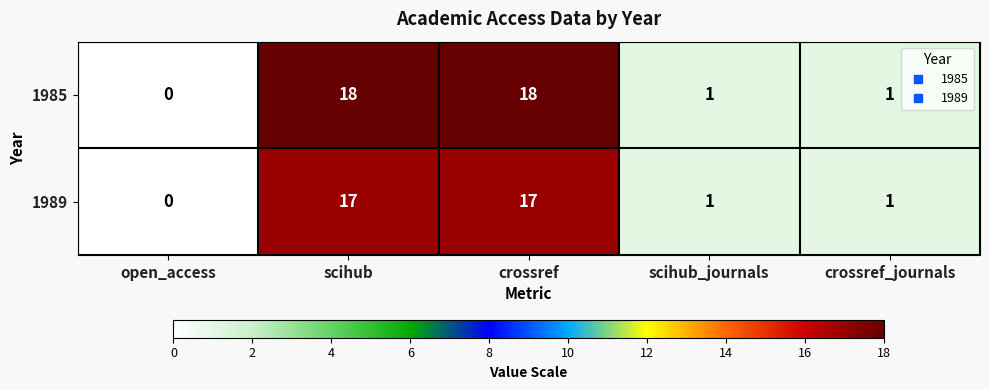

Which series has the largest range (max minus min)?

1985